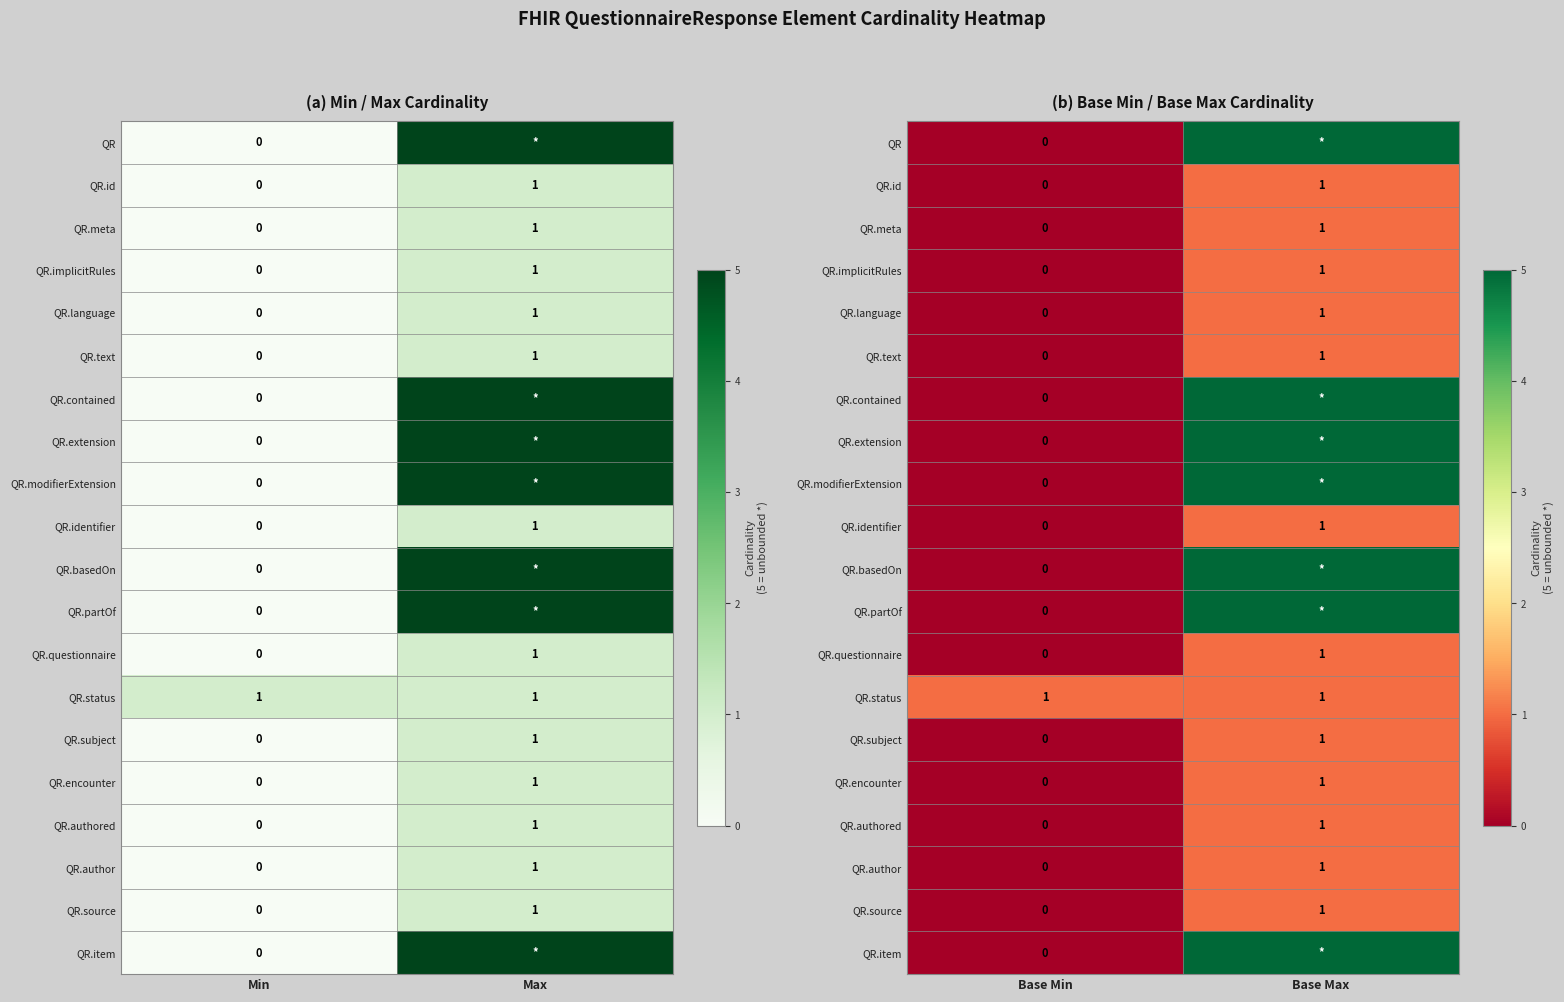

Where is QR.subject nearest to the value 0?

Base Min